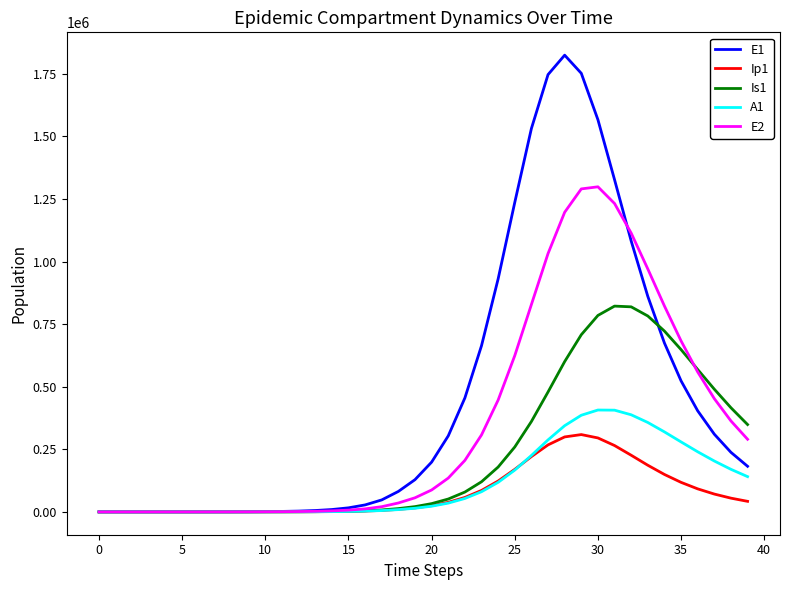

What is the greatest value displayed?

1824919.8